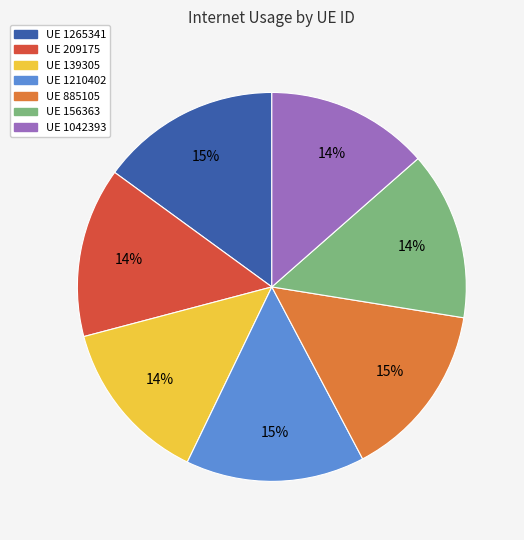

Between UE 885105 and UE 139305, which is larger?

UE 885105